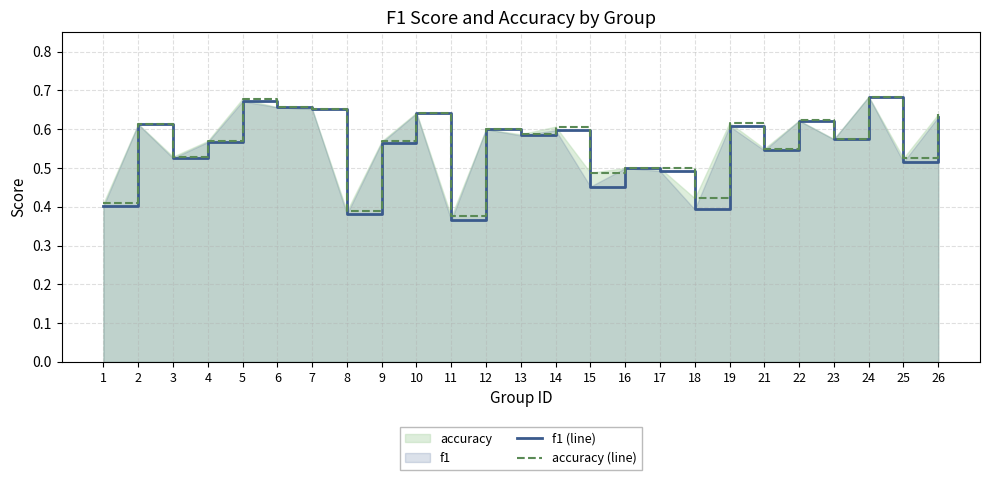

Between 1 and 17, which series saw the biggest shift?

accuracy (line)